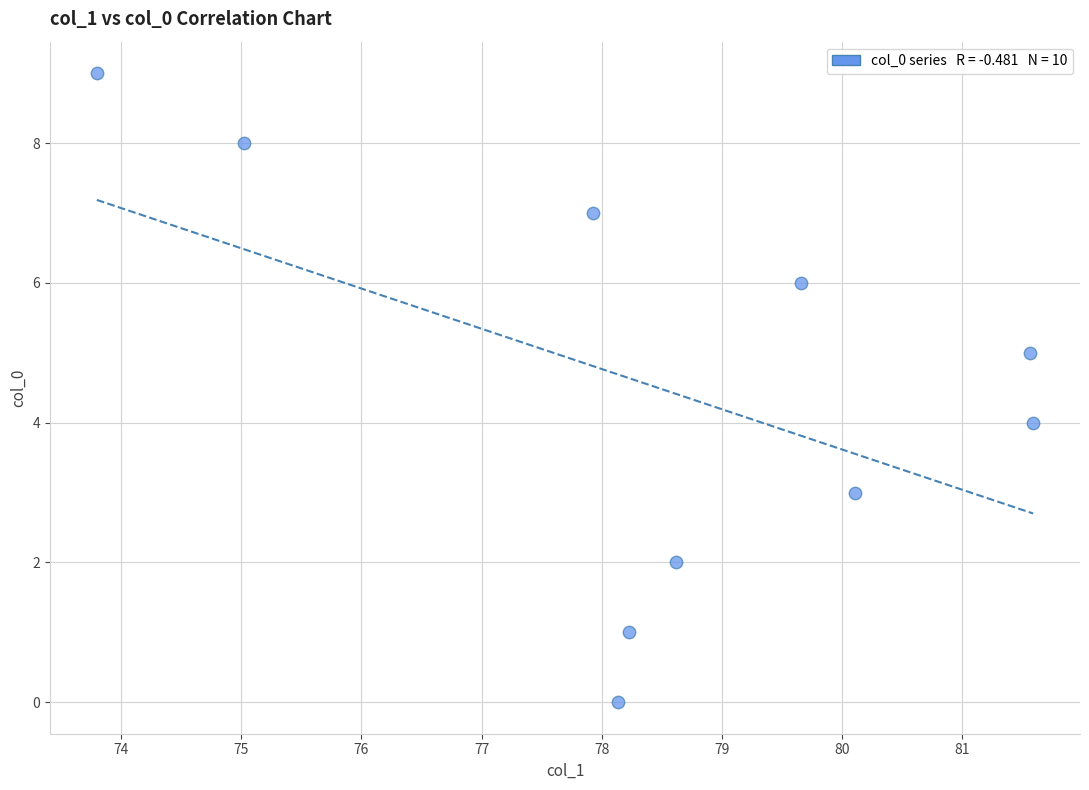

What is the range of Y values (max minus min)?

9